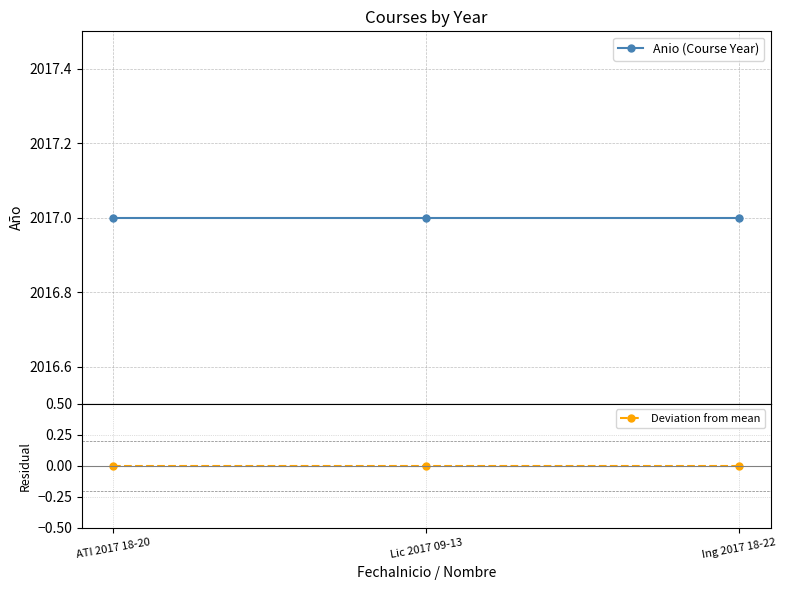

Reading left to right, list all the values displayed in this chart.

Anio (Course Year): 2017	2017	2017
Deviation from mean: 0	0	0